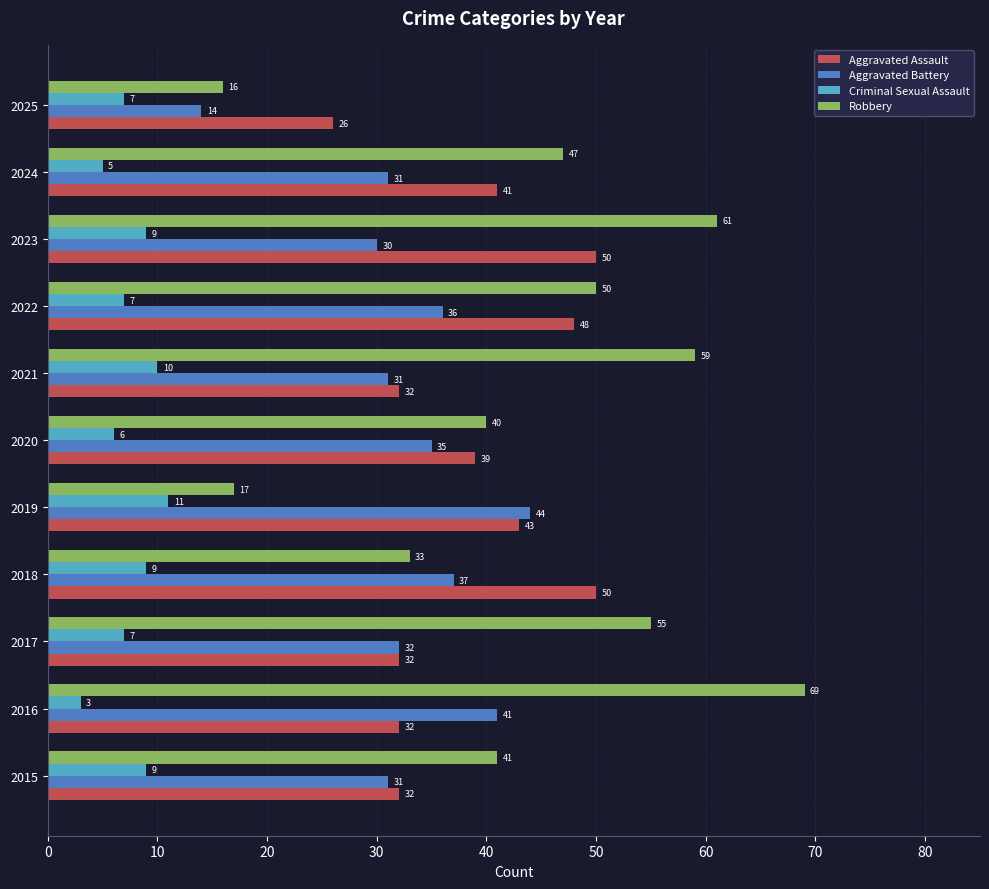

What is the sum of the Aggravated Battery values at 2022 and 2016?

77